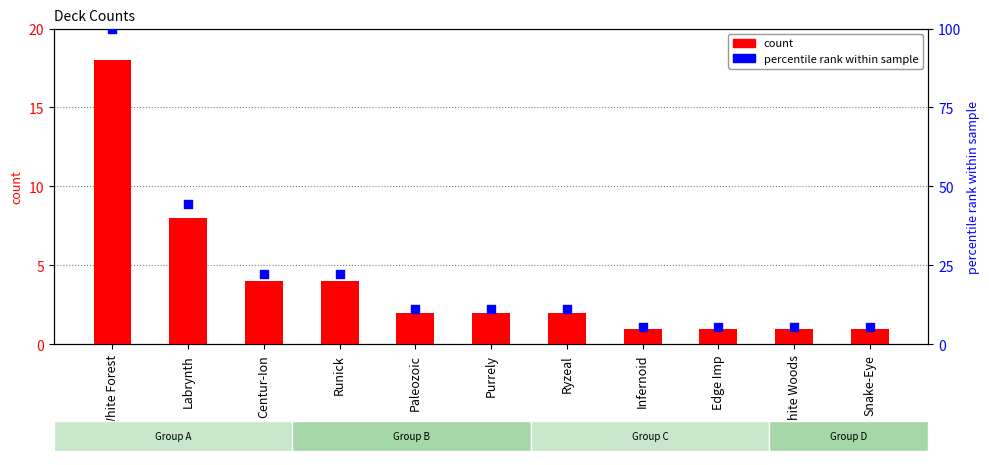

What are all the series names shown in the legend?

count, percentile rank within sample